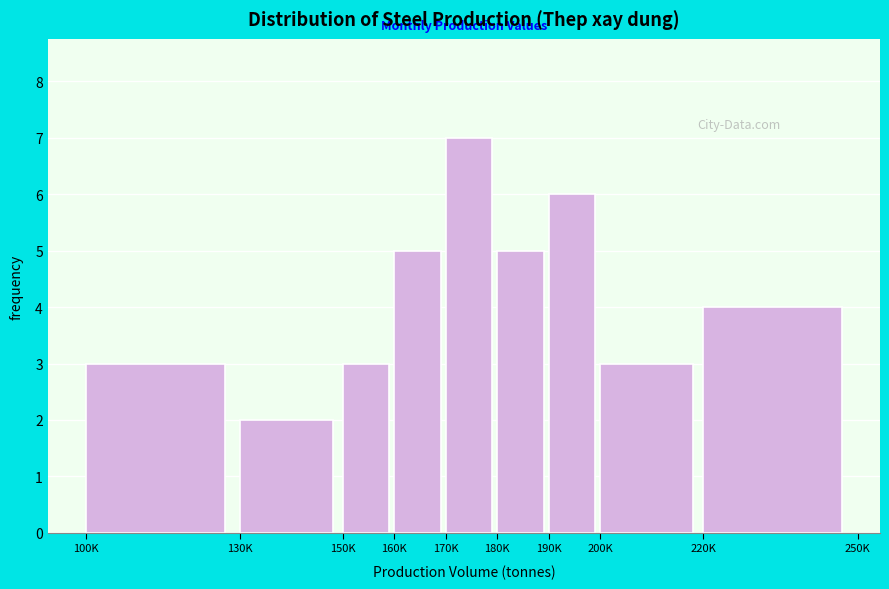

Reading right to left, list all the values displayed in this chart.

220K=4	200K=3	190K=6	180K=5	170K=7	160K=5	150K=3	130K=2	100K=3